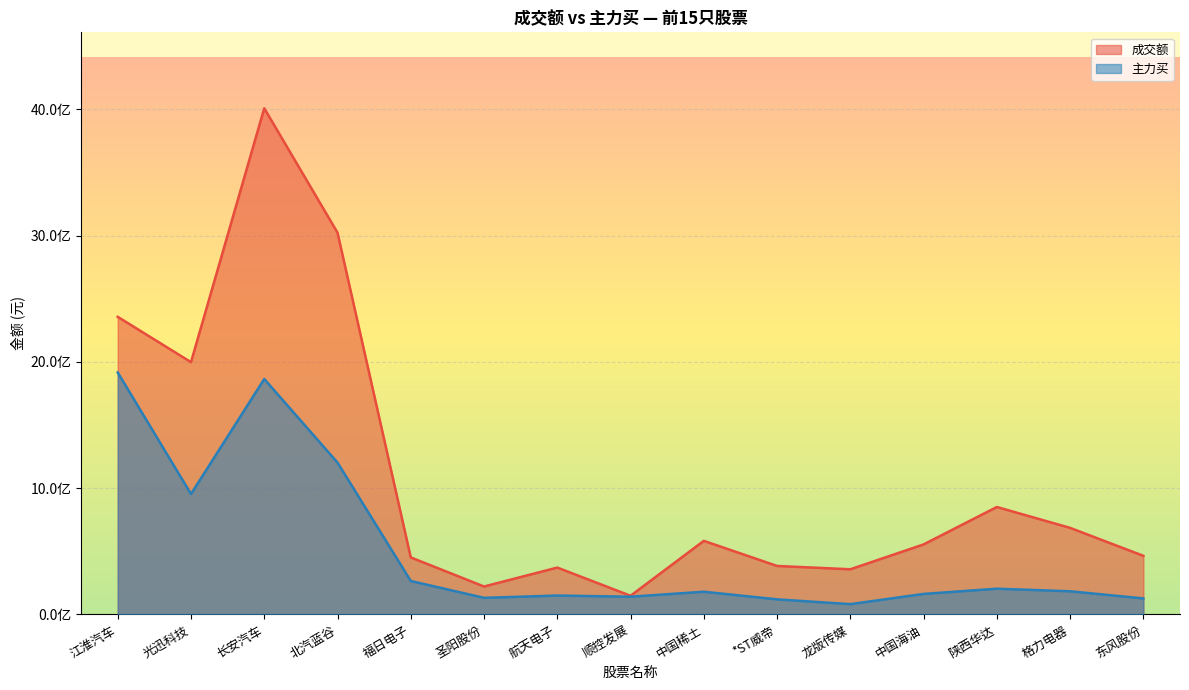

Rank the categories by 成交额 value from highest to lowest.

长安汽车, 北汽蓝谷, 江淮汽车, 光迅科技, 陕西华达, 格力电器, 中国稀土, 中国海油, 东风股份, 福日电子, *ST威帝, 航天电子, 龙版传媒, 圣阳股份, 顺控发展